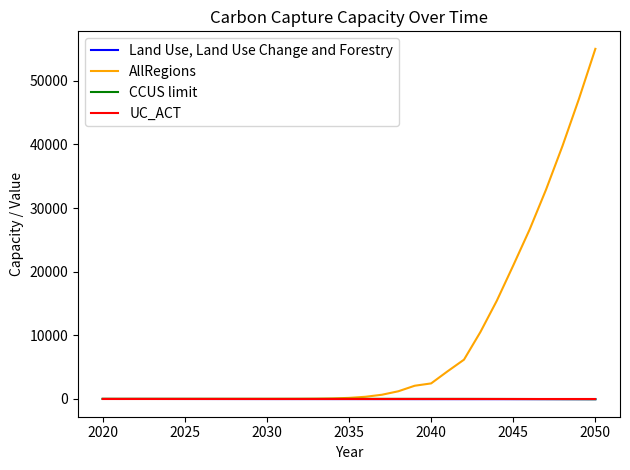

Rank the series by their maximum value, from highest to lowest.

AllRegions, UC_ACT, CCUS limit, Land Use, Land Use Change and Forestry